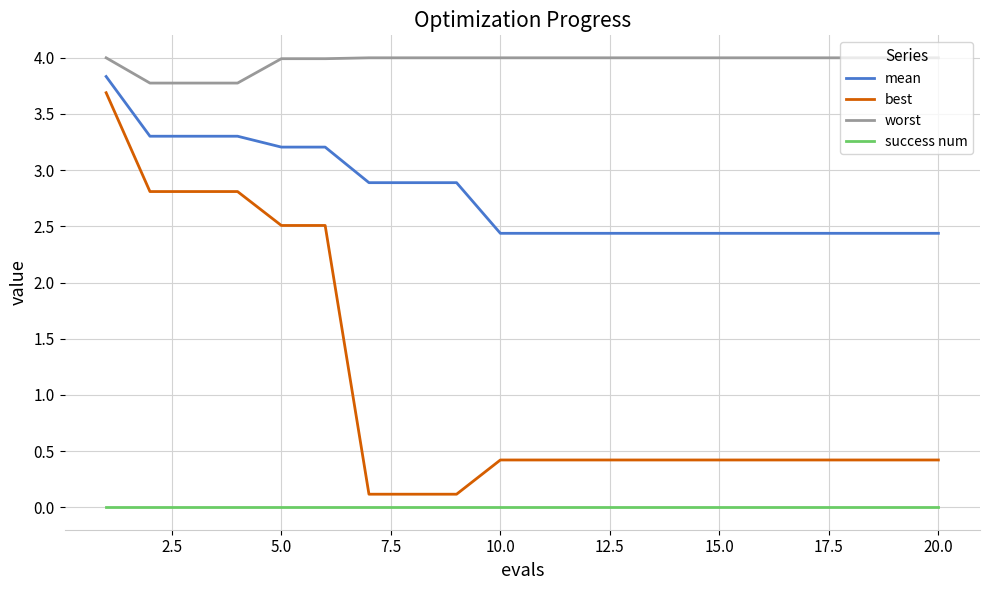

Which series has the widest spread of values?

best